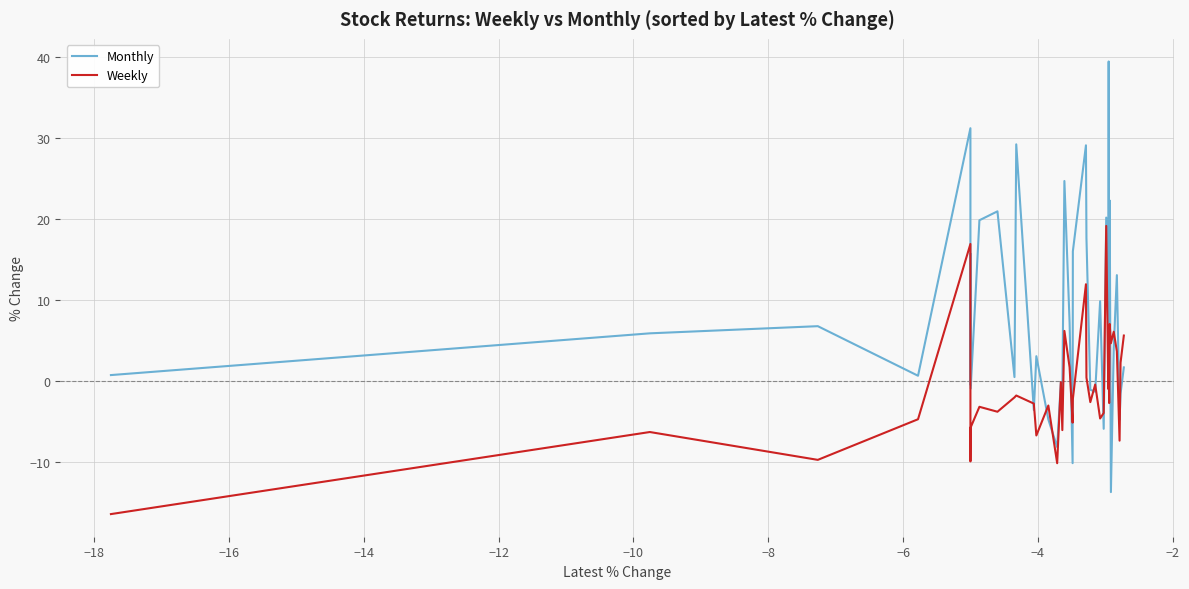

Rank the series by their maximum value, from highest to lowest.

Monthly, Weekly